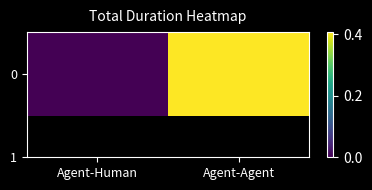

What is the sum of the values at Agent-Agent and Agent-Human?

0.4